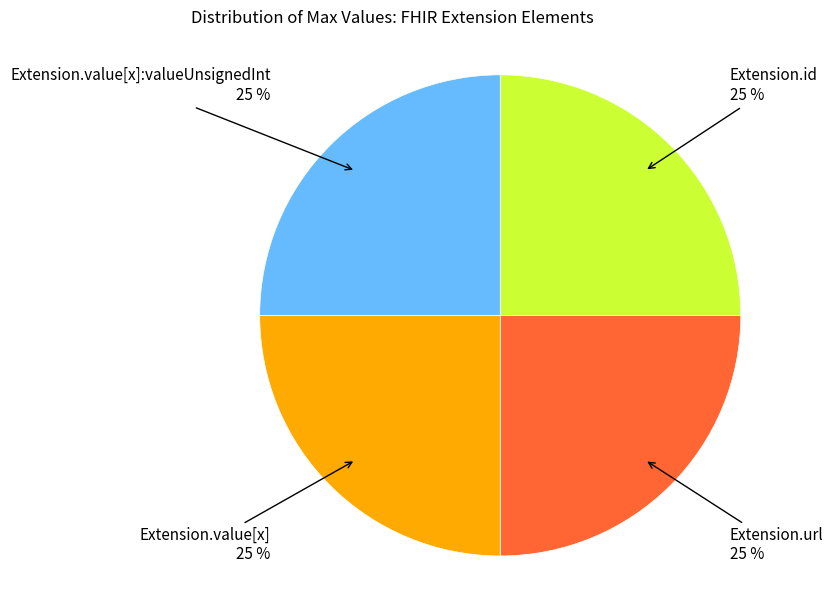

Does any single category account for the majority?

No